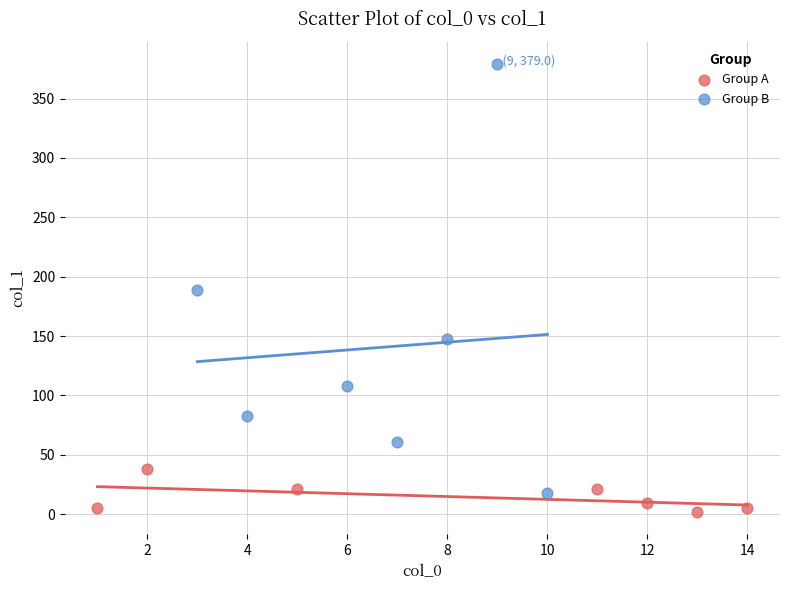

Which series has the largest Y range (max minus min)?

Group B